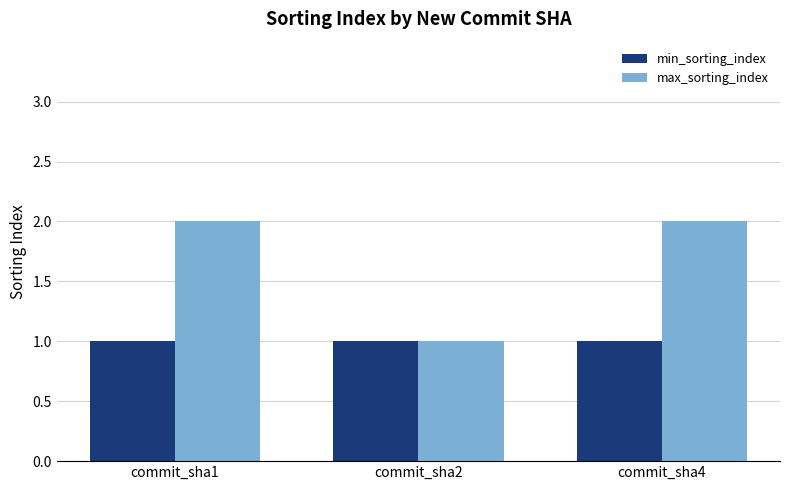

Reading left to right, extract all data points from this chart.

min_sorting_index: commit_sha1=1	commit_sha2=1	commit_sha4=1
max_sorting_index: commit_sha1=2	commit_sha2=1	commit_sha4=2